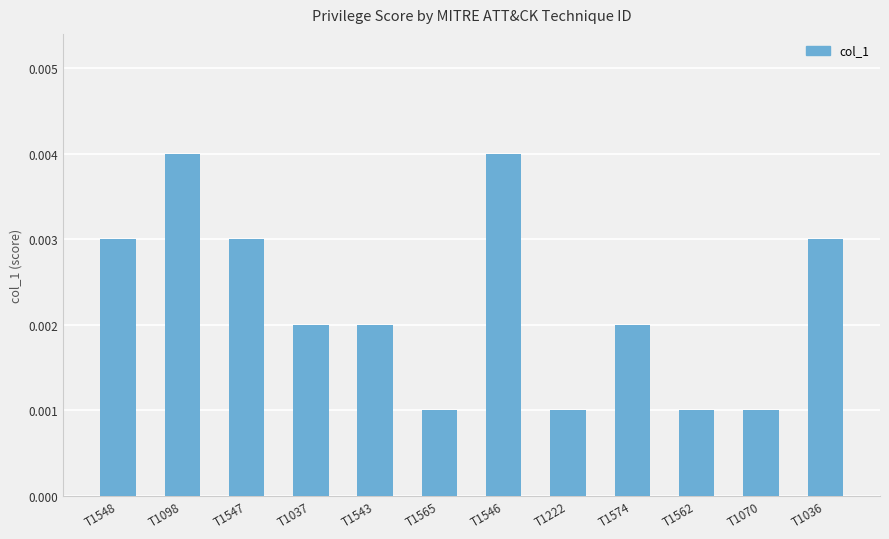

What is the label of the 8th bar from the right?

T1543